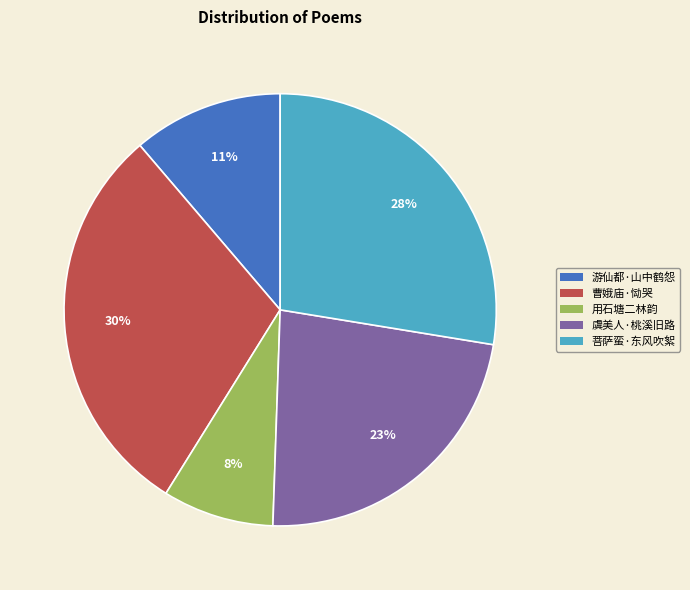

To the nearest percent, what is the average slice percentage?

20%